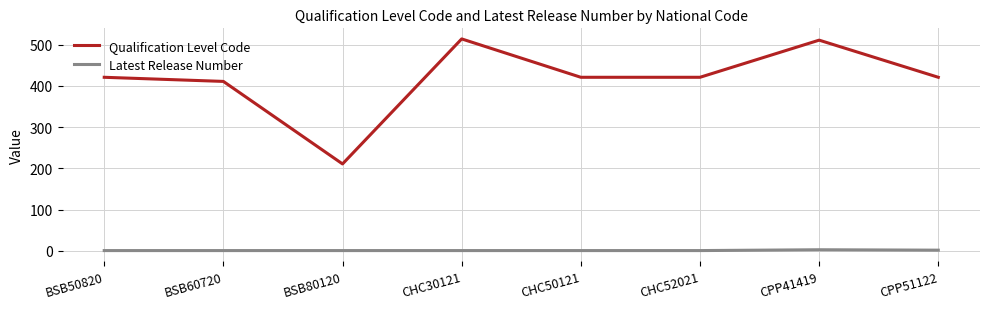

How many distinct data groups are displayed?

2